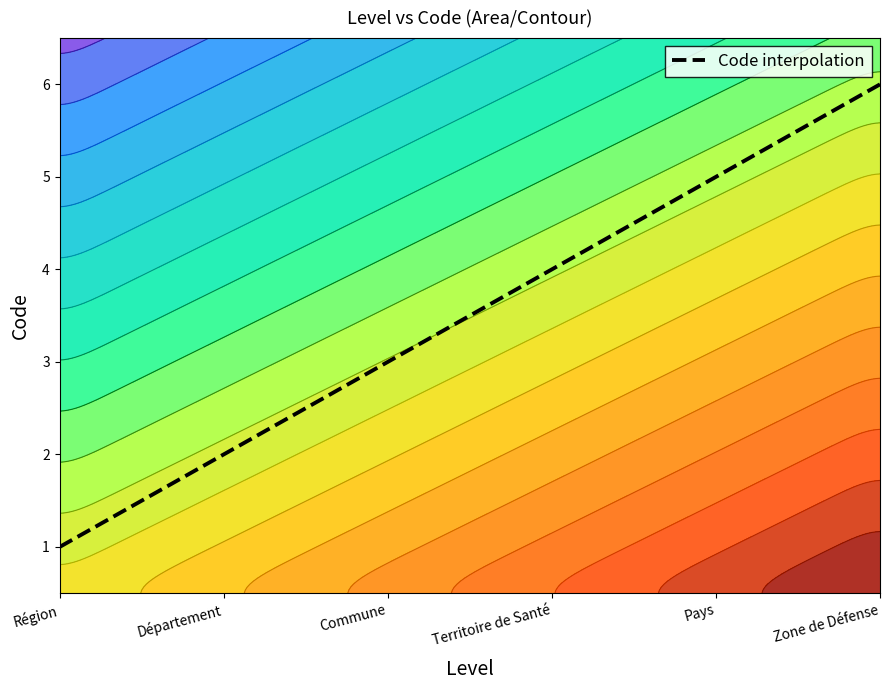

The value at Territoire de Santé is 6. True or false?

False